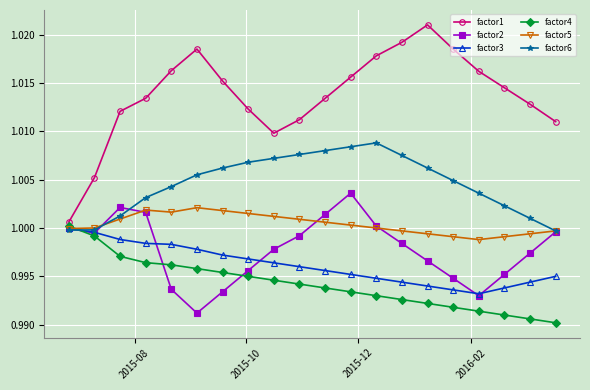

True or false: factor1 and factor6 intersect in this chart.

False